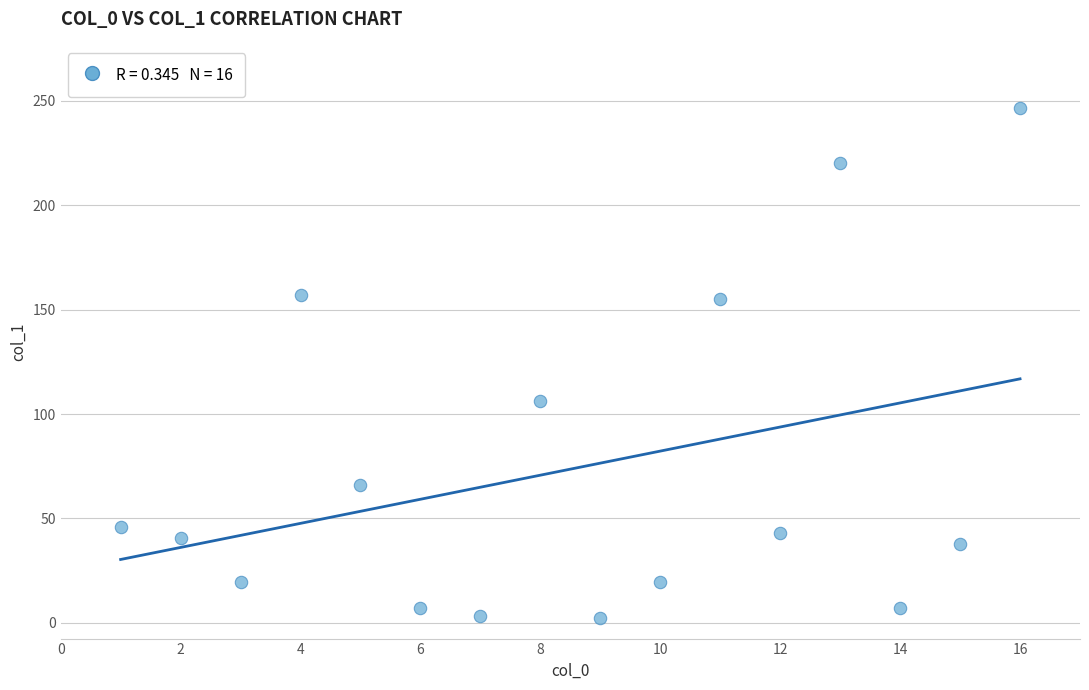

What is the range of Y values (max minus min)?

244.0